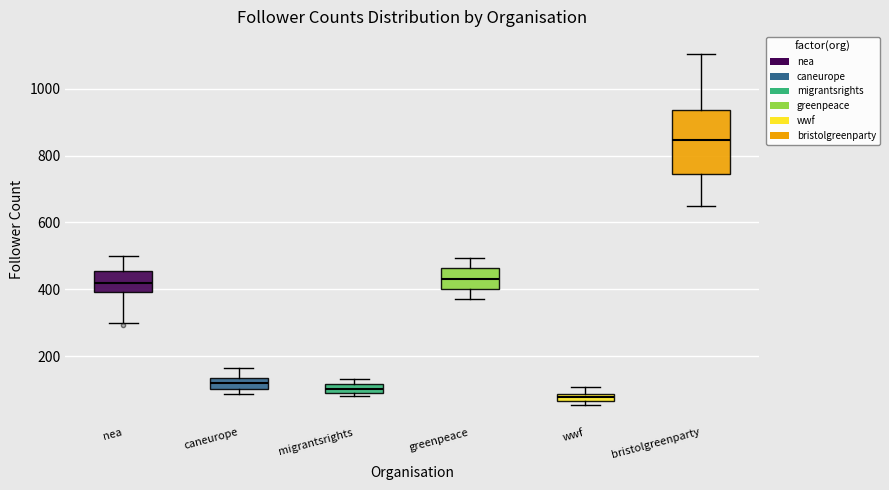

Comparing the boxes themselves (not the whiskers), which one is the tallest?

bristolgreenparty